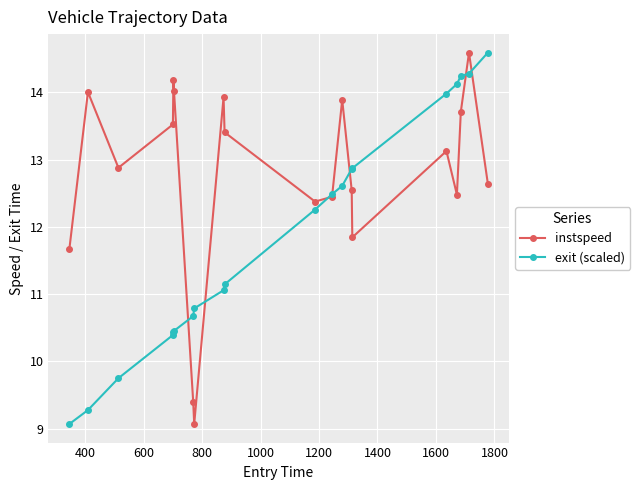

True or false: instspeed and exit (scaled) cross at least once.

True